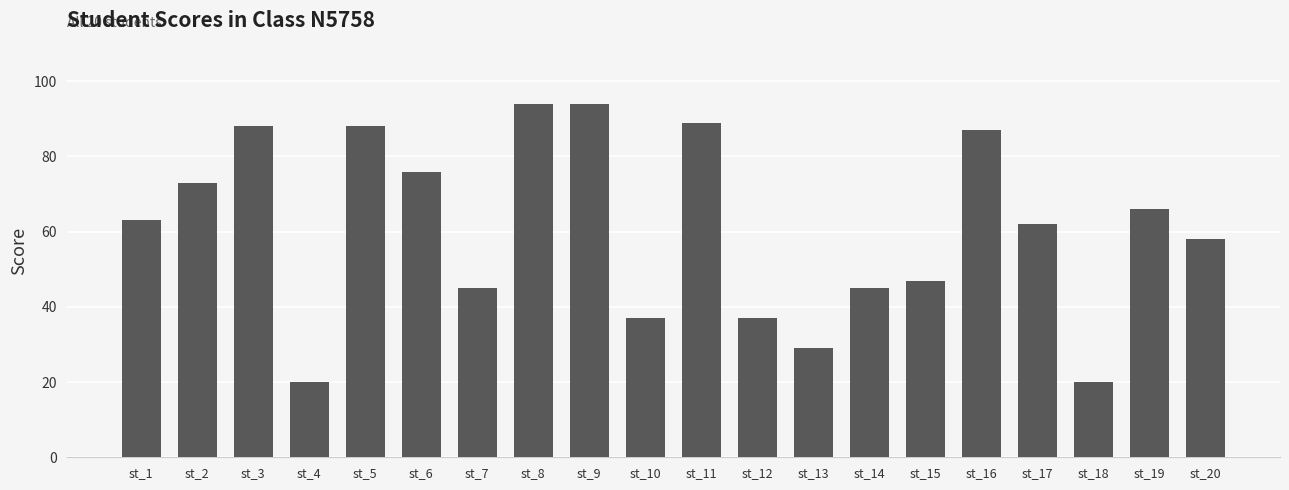

Between st_9 and st_11, which is larger?

st_9